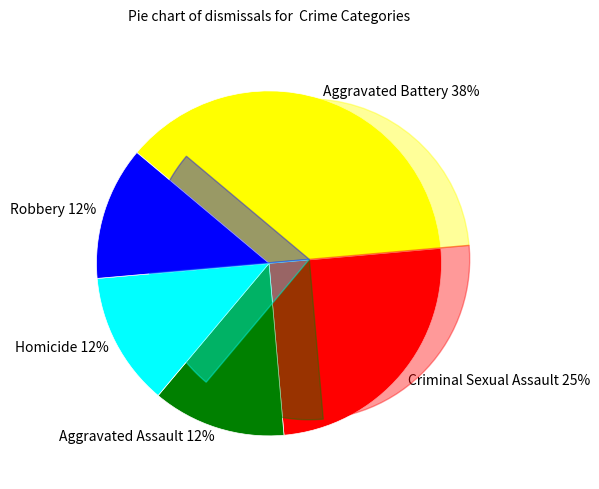

Which has a higher value, Criminal Sexual Assault or Aggravated Assault?

Criminal Sexual Assault